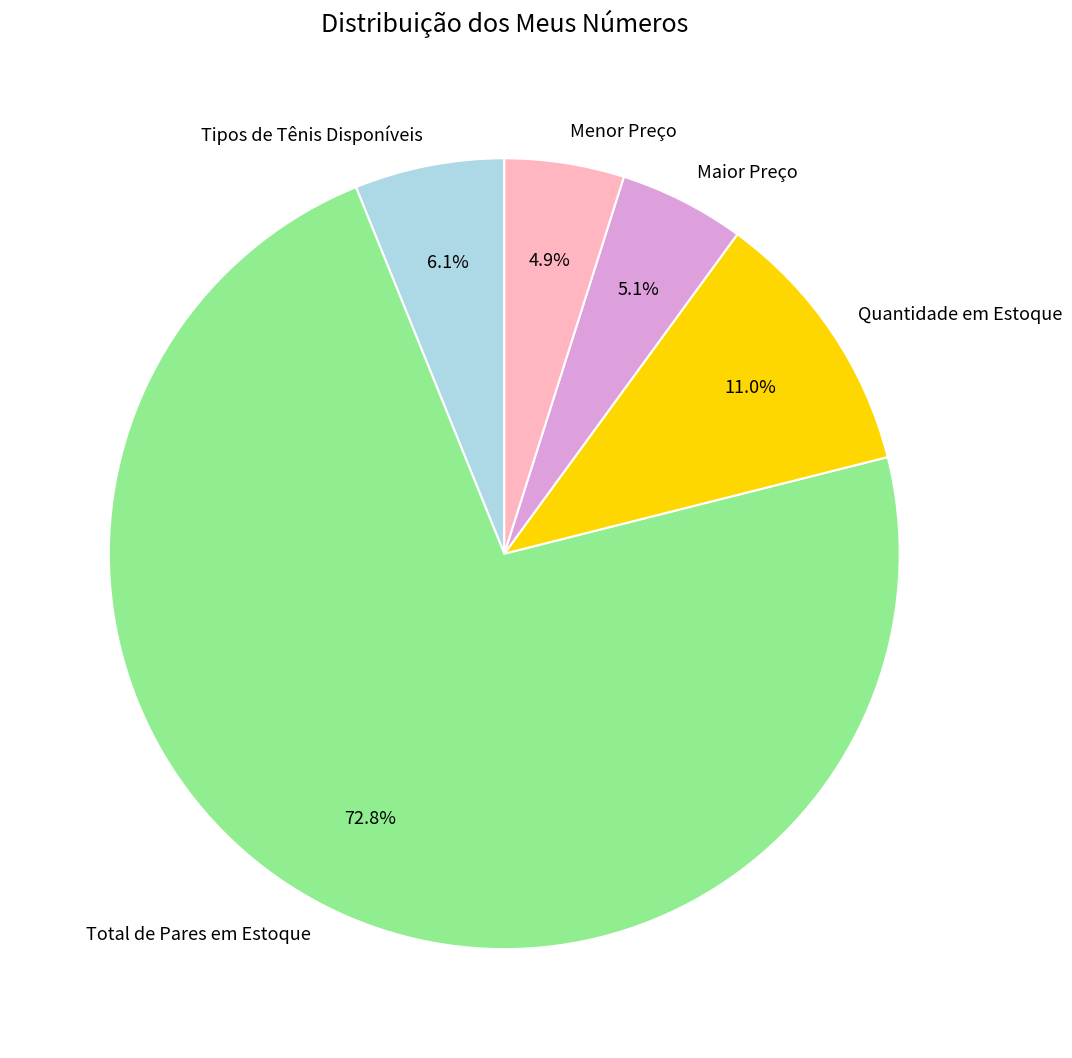

To the nearest percent, what portion does Maior Preço represent?

5%